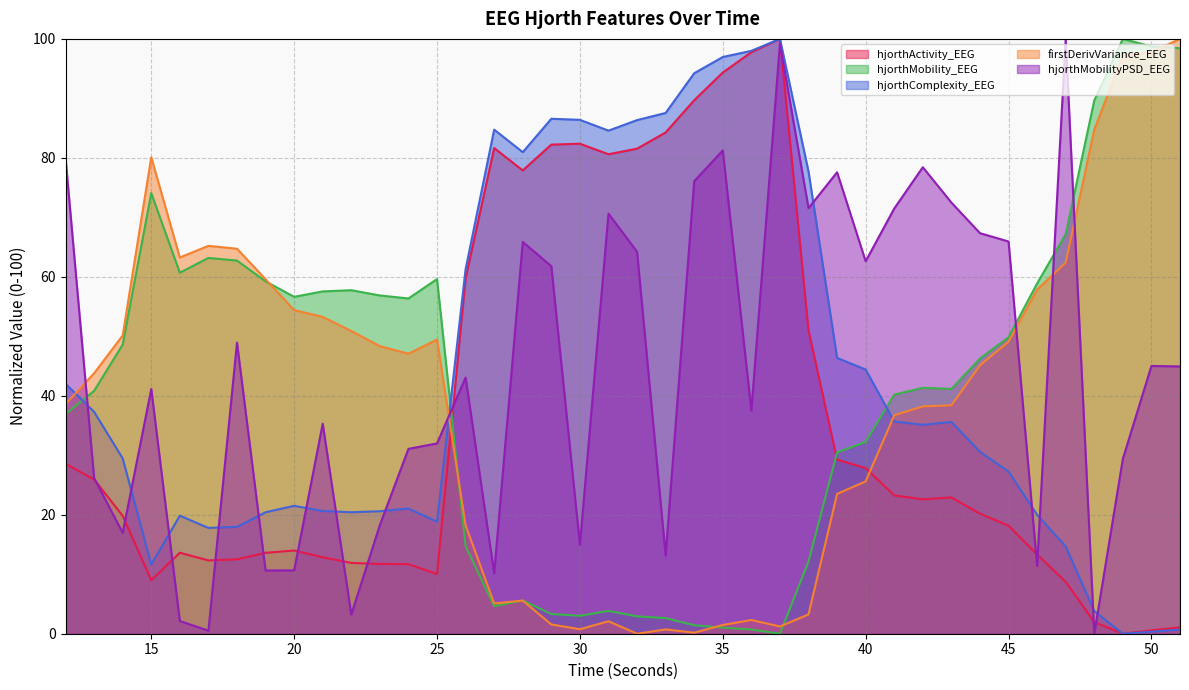

True or false: hjorthActivity_EEG has a value of 30.8 at 45.

False